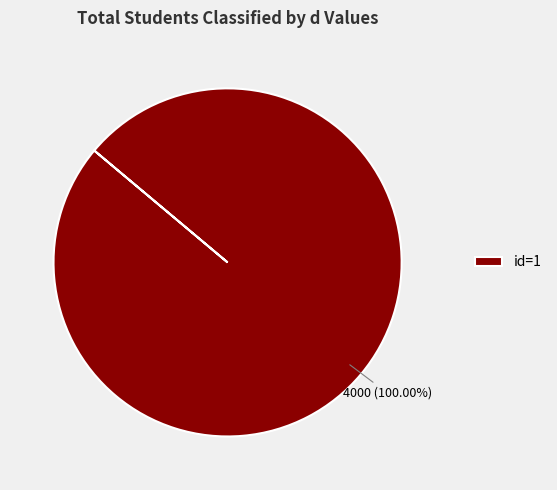

Is there a majority slice in this chart?

Yes